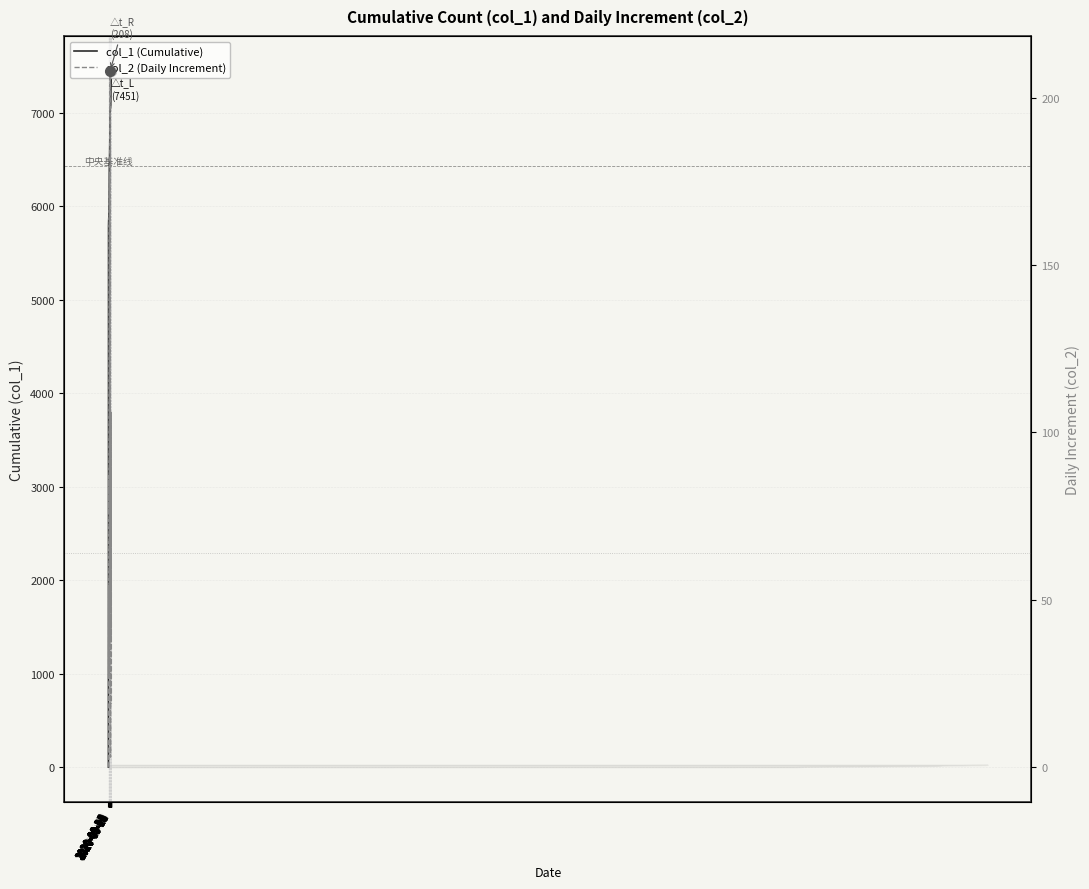

The col_1 (Cumulative) series shows 7059 at 2020-09-20. True or false?

True